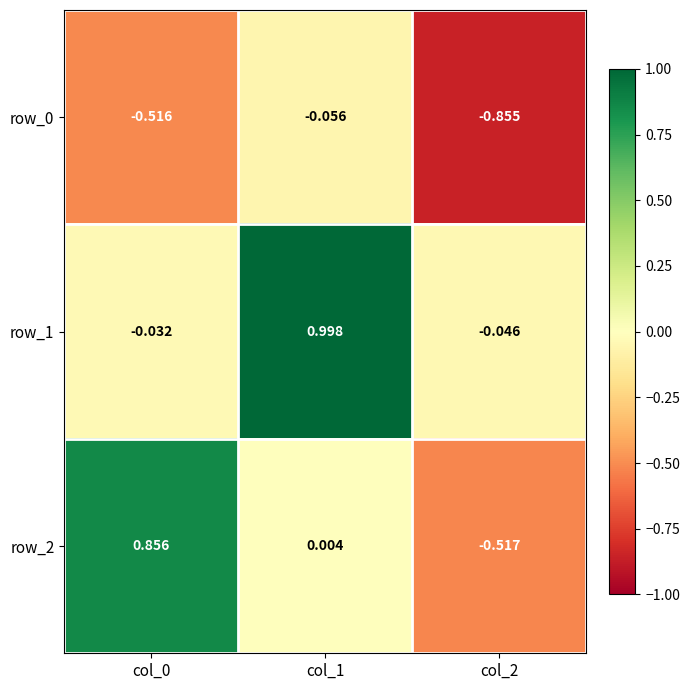

How many values in row_2 are below zero?

1